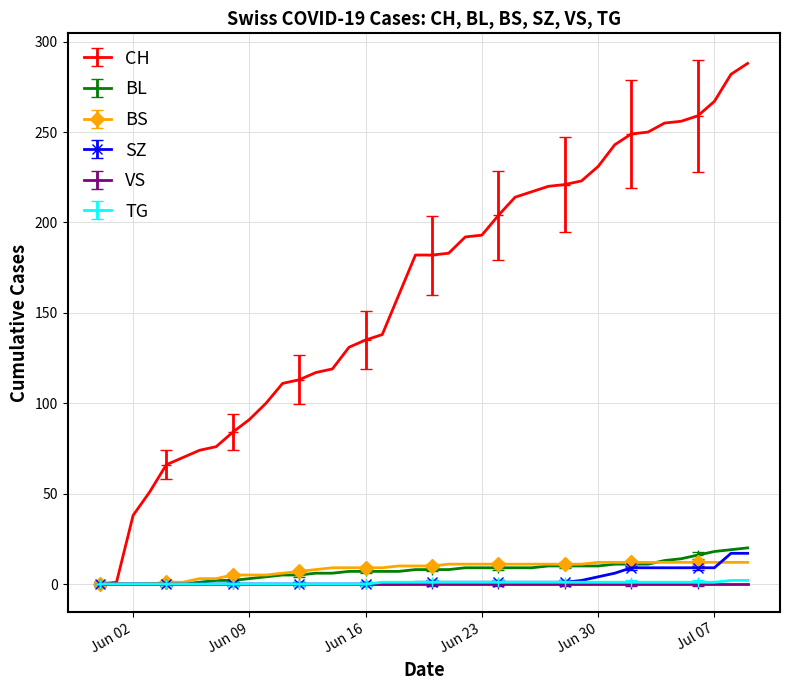

Which series has the widest spread of values?

CH